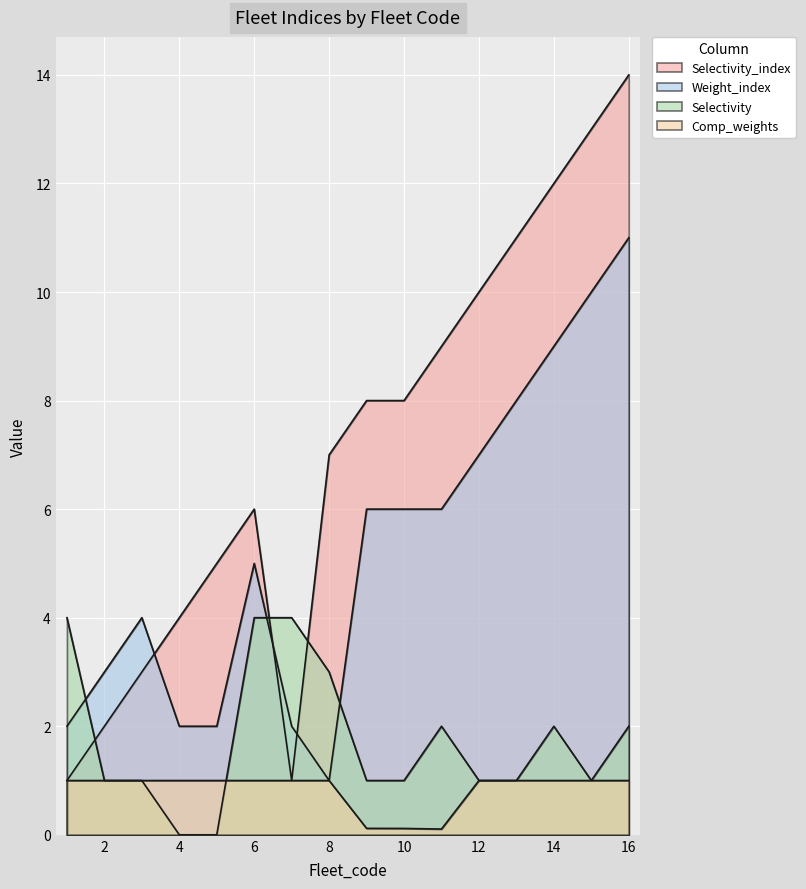

Does the chart display data point markers on the line(s)?

No